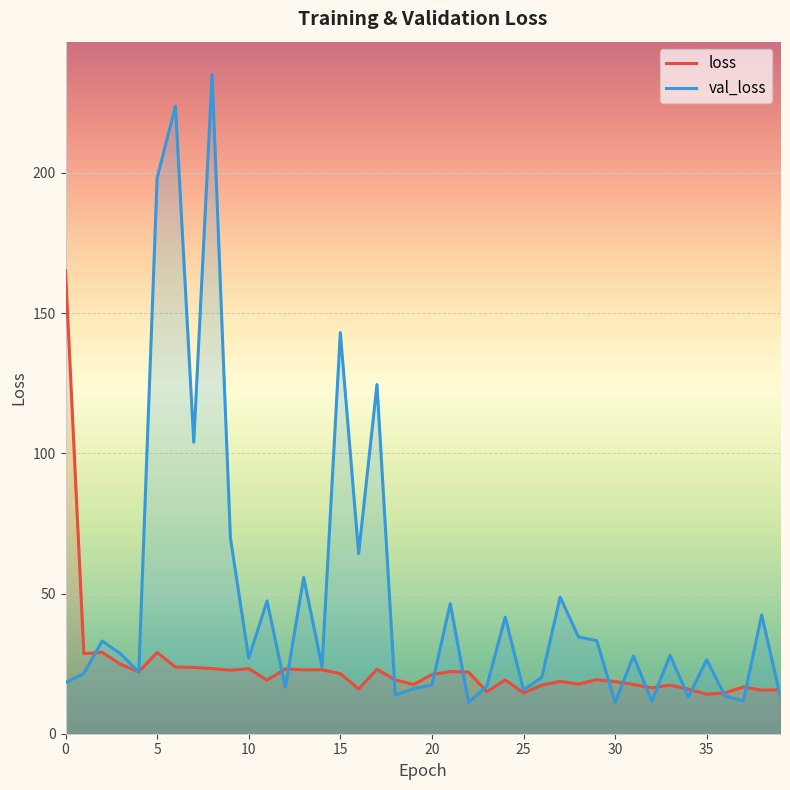

True or false: val_loss and loss cross at least once.

True